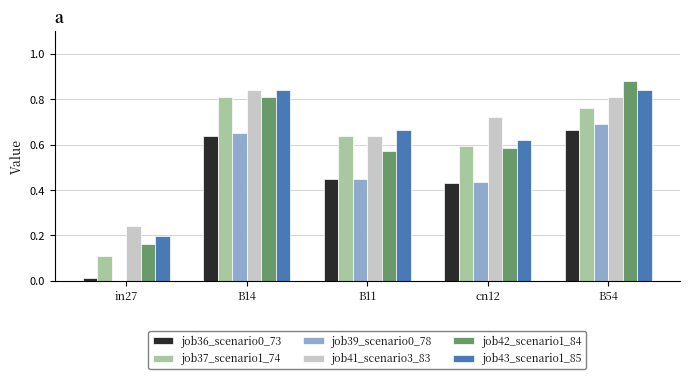

The value of job41_scenario3_83 at B11 is 0.6. True or false?

True